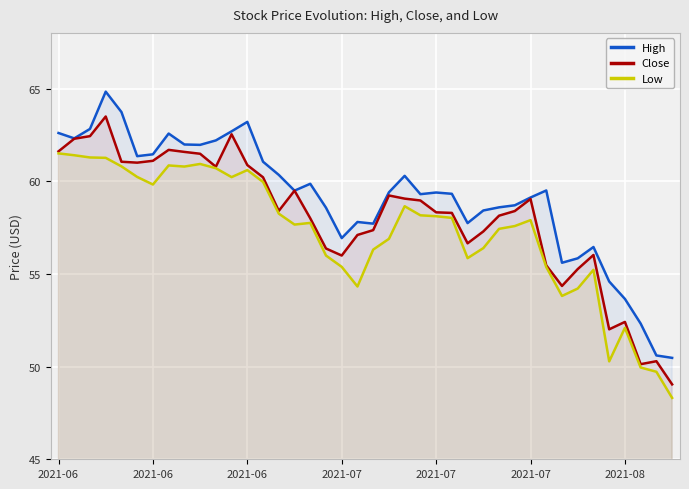

What value does the High series have at 37?

52.3